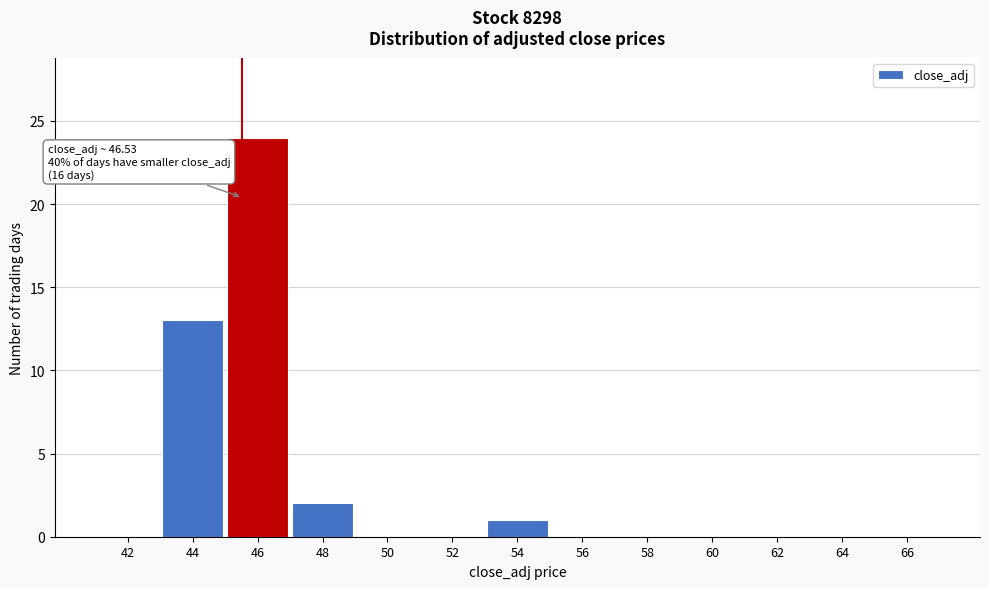

Reading left to right, what are all the values shown in this chart?

42=0	44=13	46=24	48=2	50=0	52=0	54=1	56=0	58=0	60=0	62=0	64=0	66=0